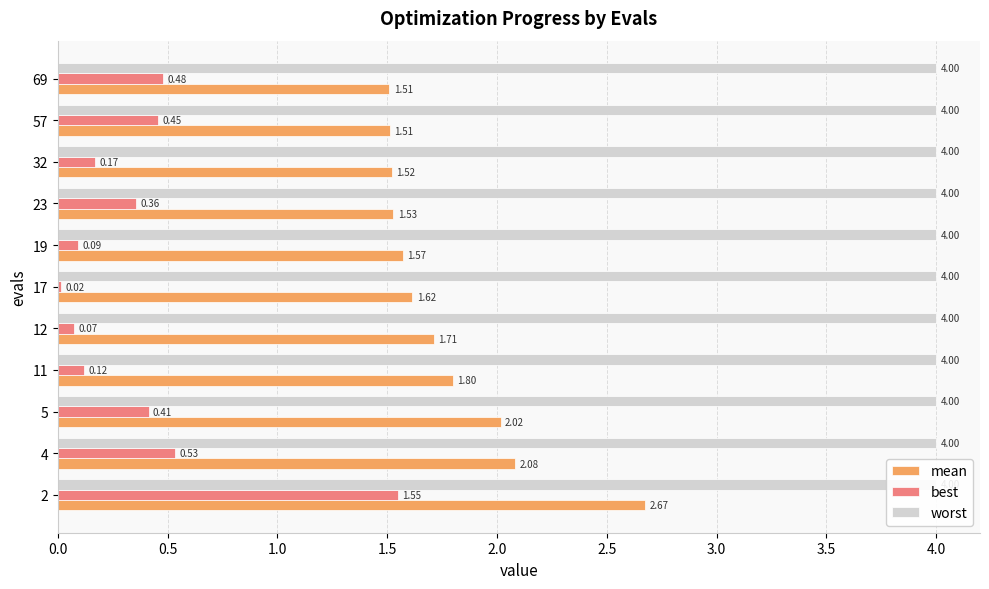

Which series changed the most between 0.5 and 3.0?

mean